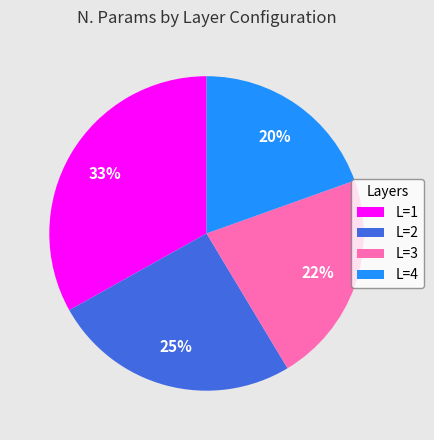

To the nearest percent, what is the average slice percentage?

25%